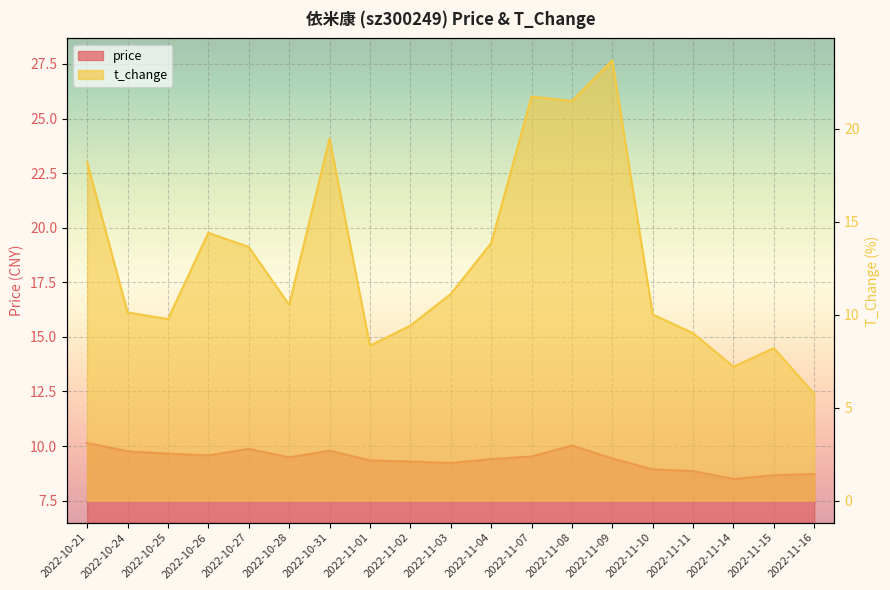

Is the value of t_change at 2022-11-16 greater than the value of price at 2022-10-27?

No